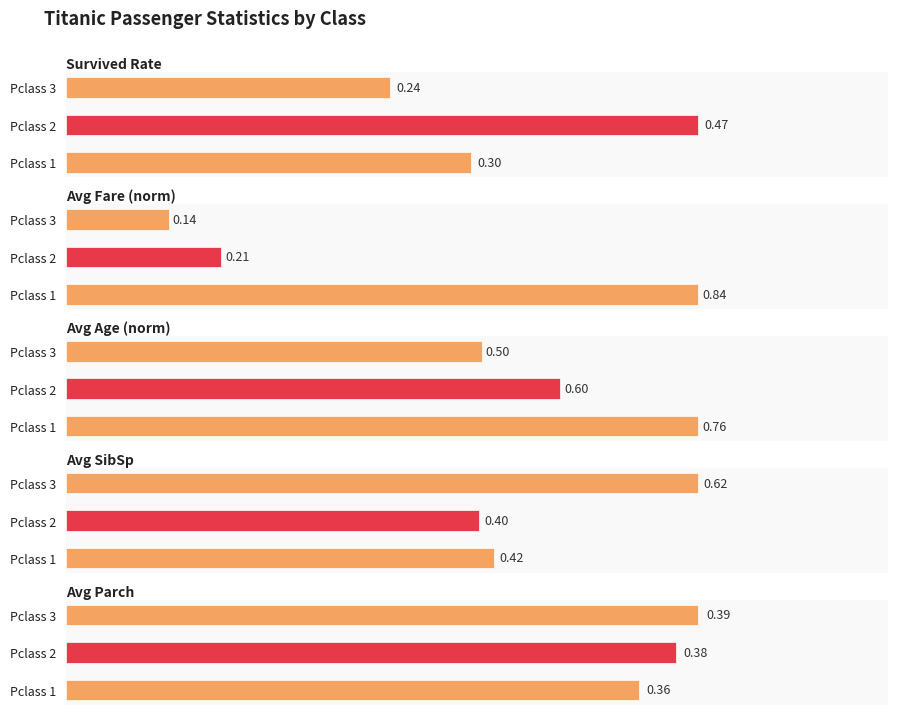

Which series has the widest spread of values?

Avg Fare (norm)